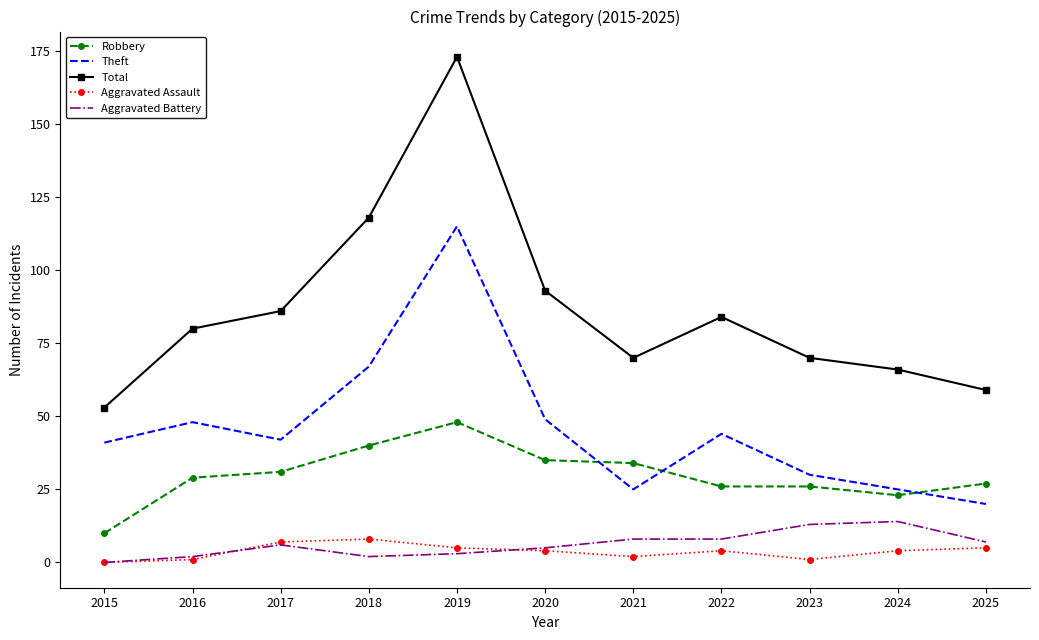

At which category is the sum across all series the highest?

2019